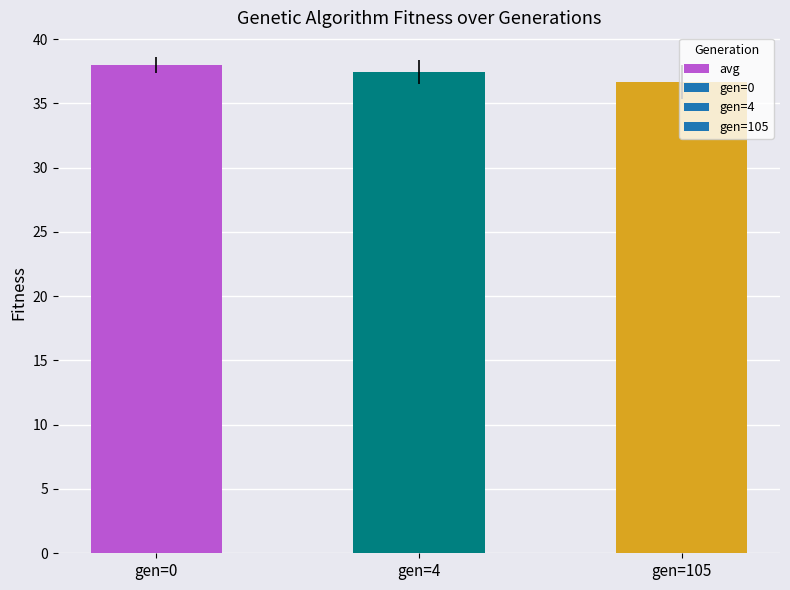

What is the minimum value shown in the chart?

36.6